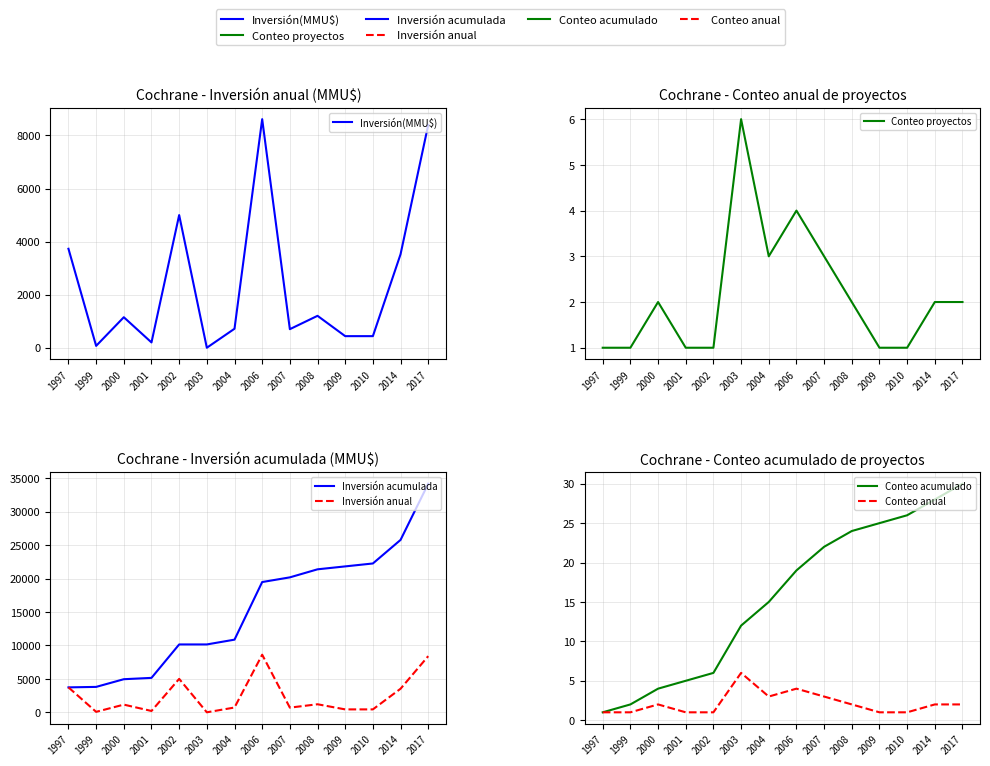

Is it true that Inversión acumulada equals 10150 at 2003?

True